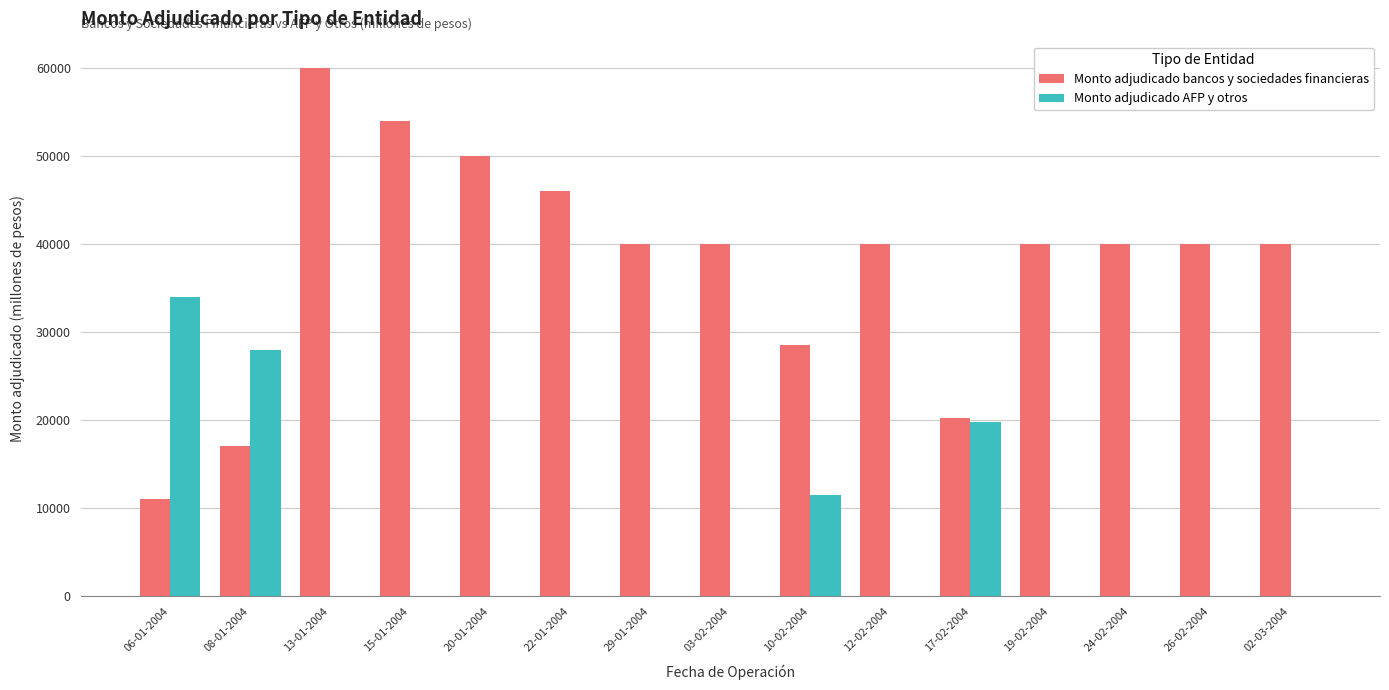

What is the difference between the Monto adjudicado bancos y sociedades financieras values at 24-02-2004 and 13-01-2004?

20000